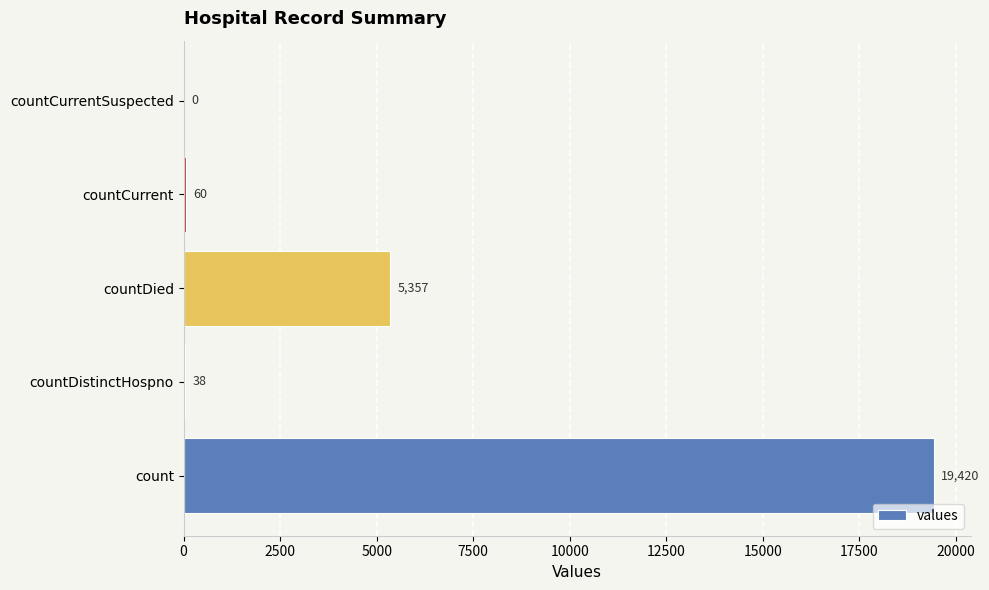

How many categories are shown in the chart?

5